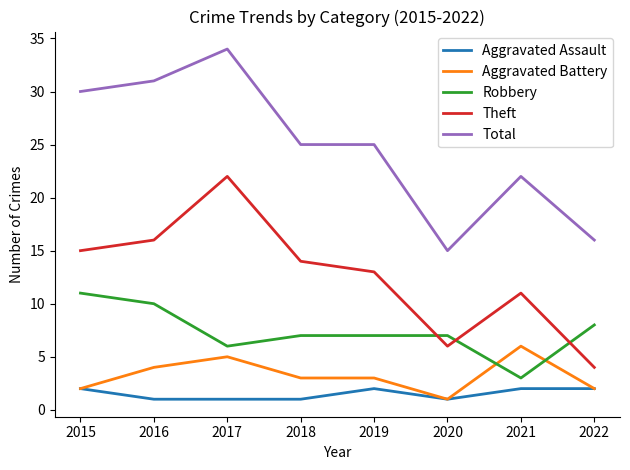

What is the sum of the Aggravated Battery values at 2018 and 2017?

8